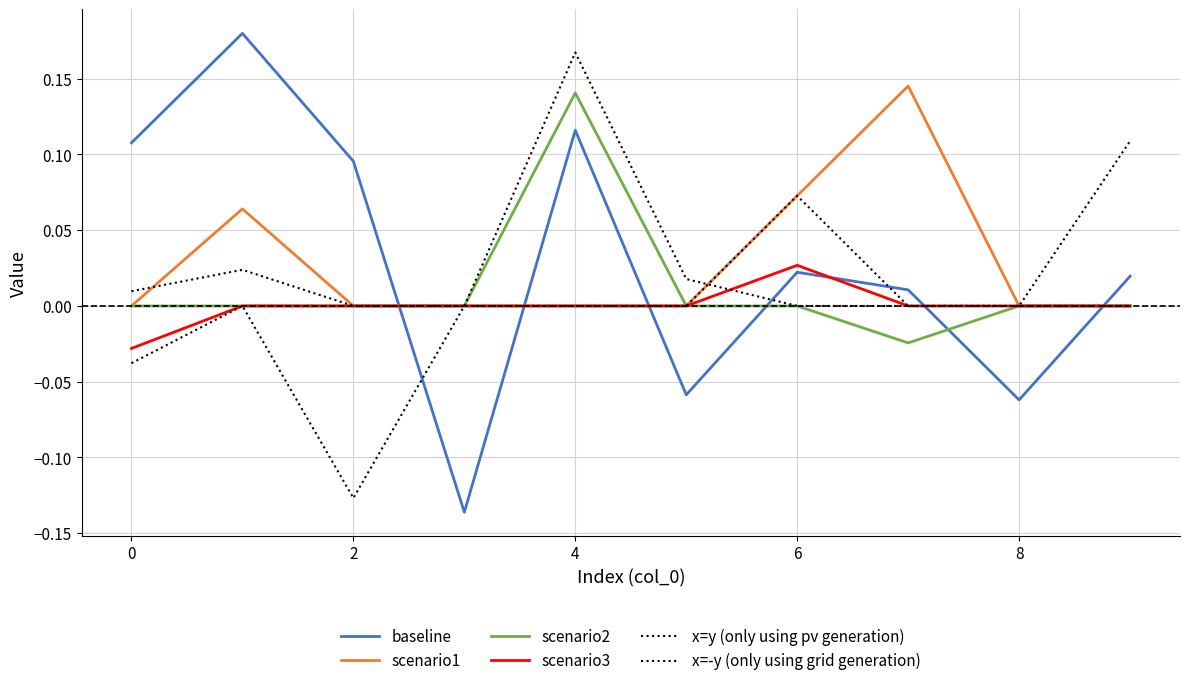

How many lines are shown in the chart?

6